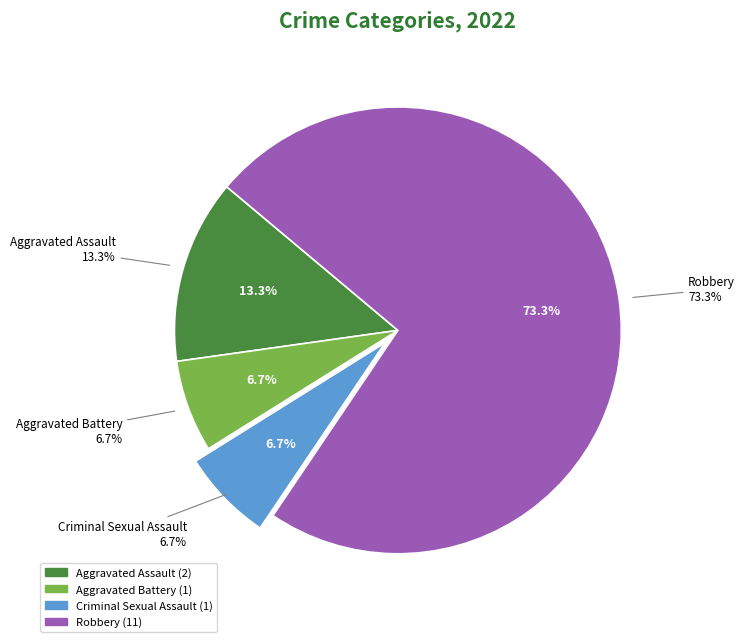

Count the number of slices in the pie.

4